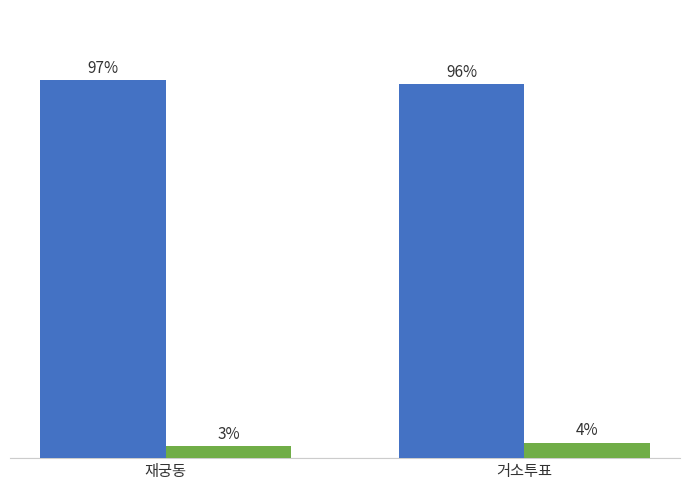

Which category has the lowest value across all series?

재궁동